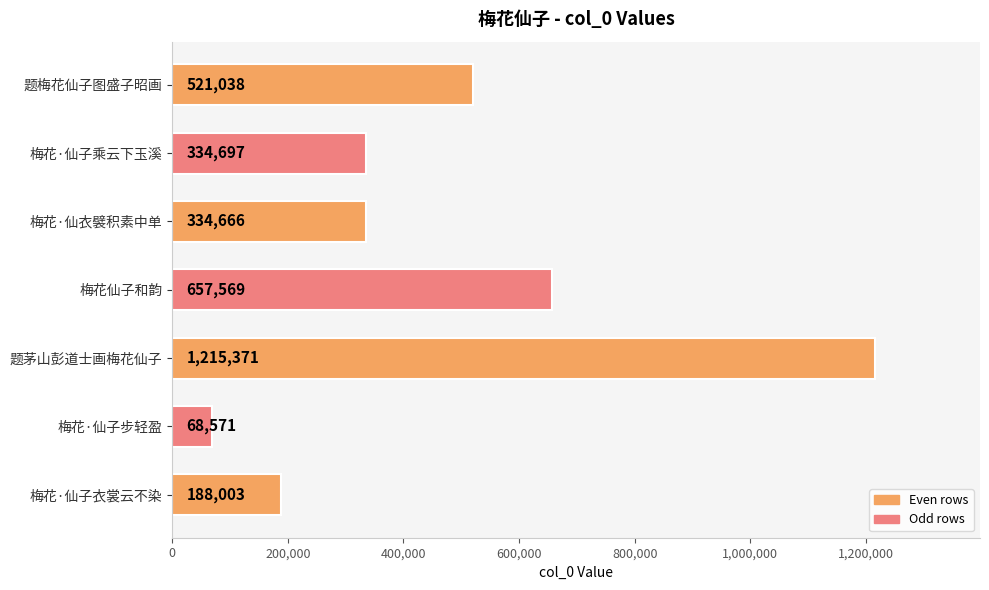

What is the label of the 4th bar from the bottom?

梅花仙子和韵